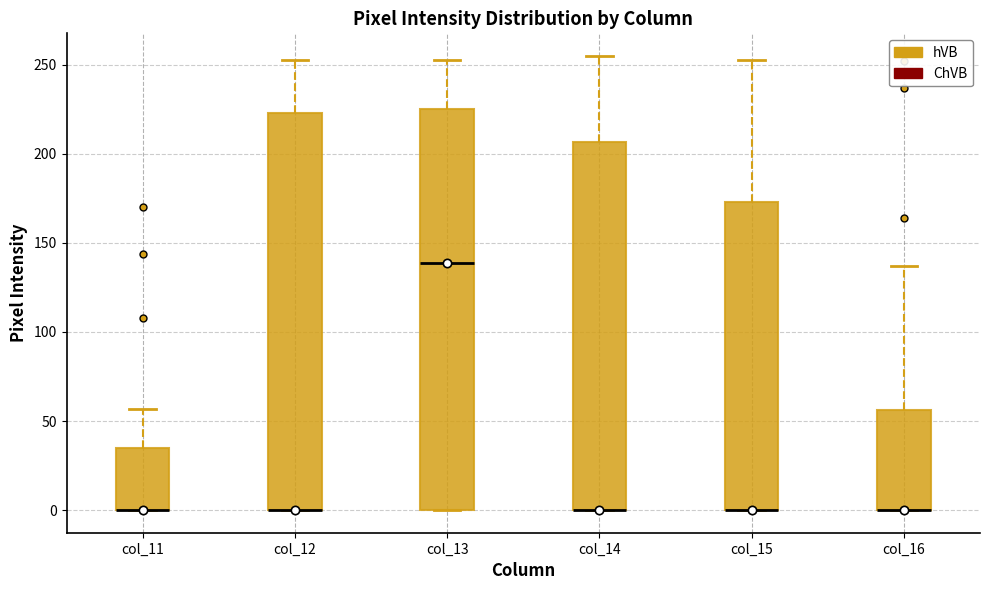

Where is the lower edge of the box for col_14 on the y-axis? The values are not printed on the chart, so give them approximately, as read against the axis.

0